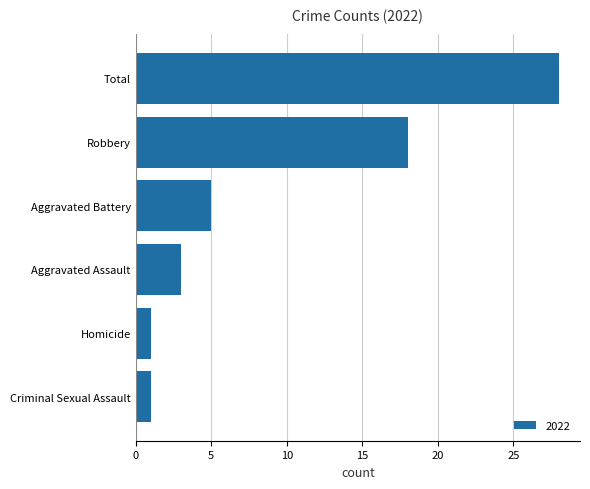

Which has a higher value, Criminal Sexual Assault or Total?

Total